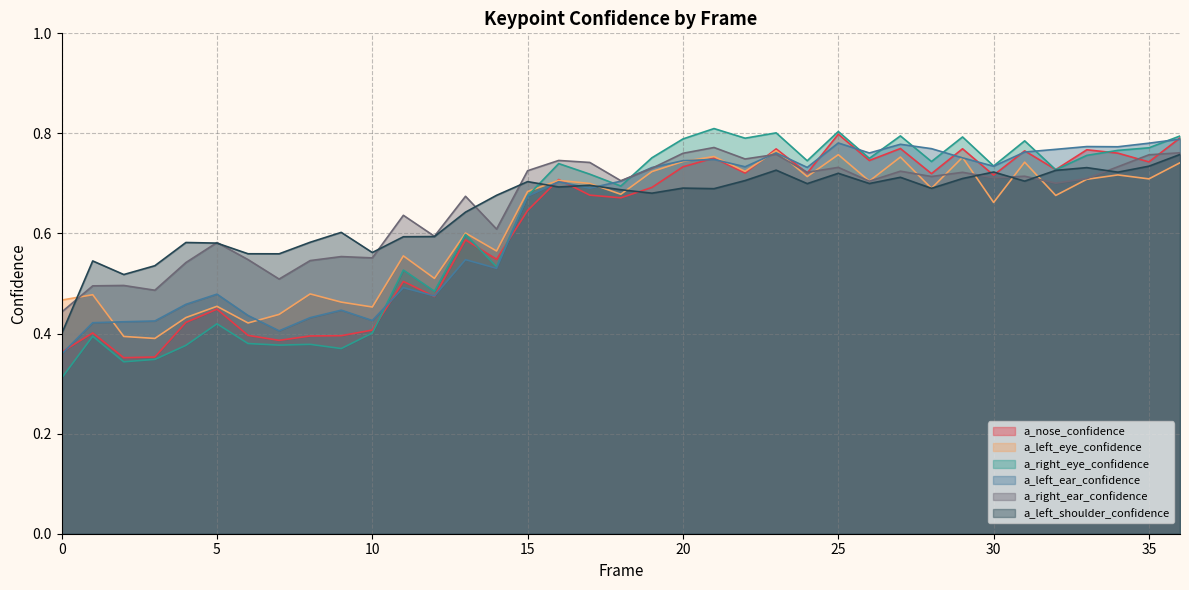

What is the difference between the maximum and minimum values in the a_right_eye_confidence series?

0.5